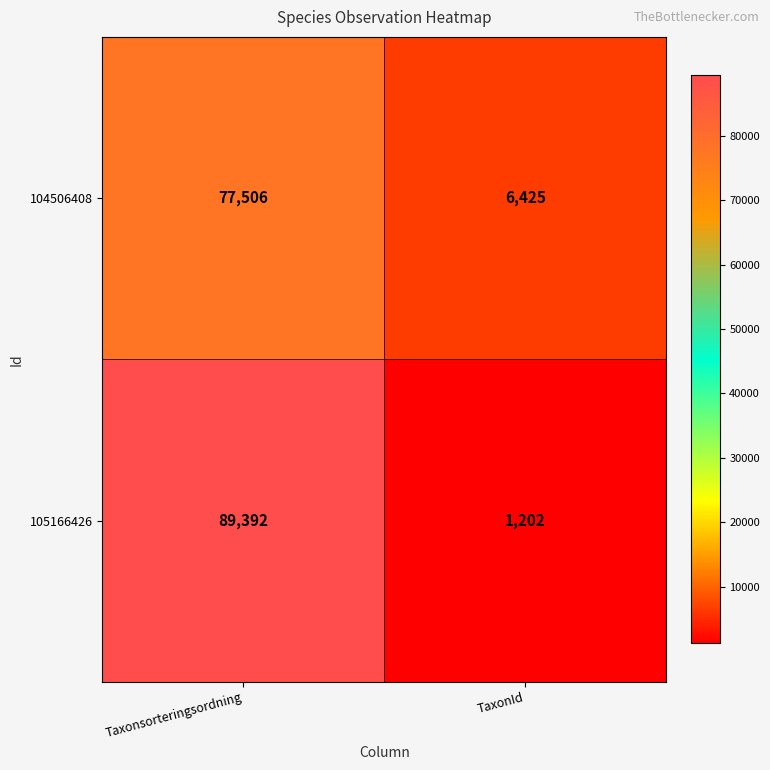

Which series has the largest total across all categories?

105166426